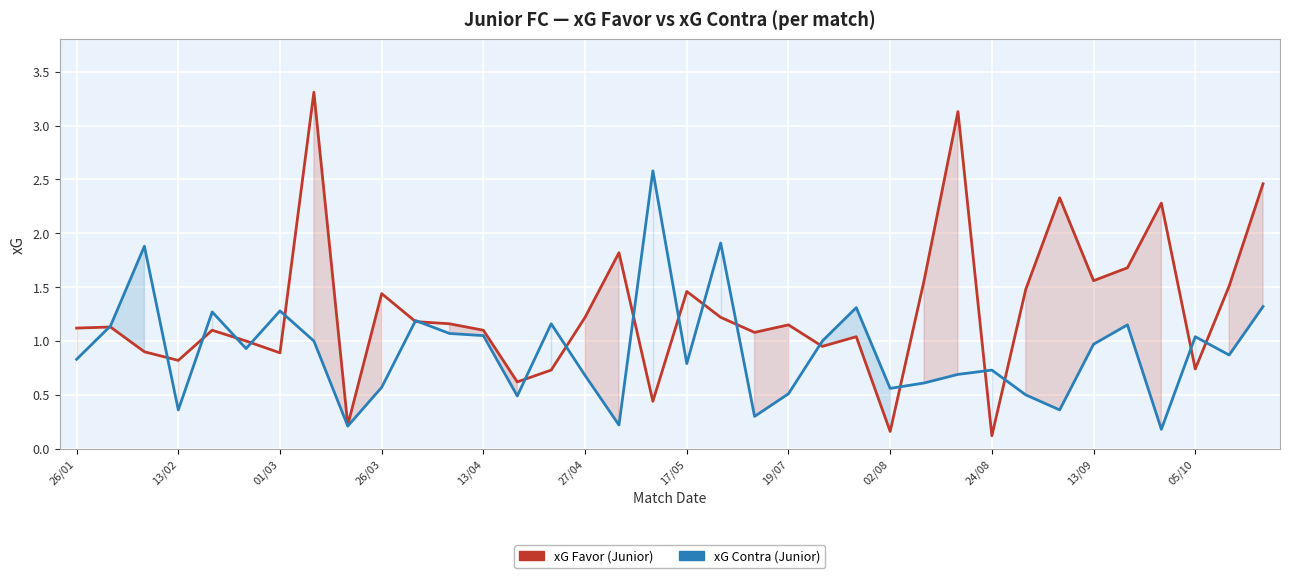

Rank the series at 17/05 from highest to lowest value.

xG Favor (Junior), xG Contra (Junior)